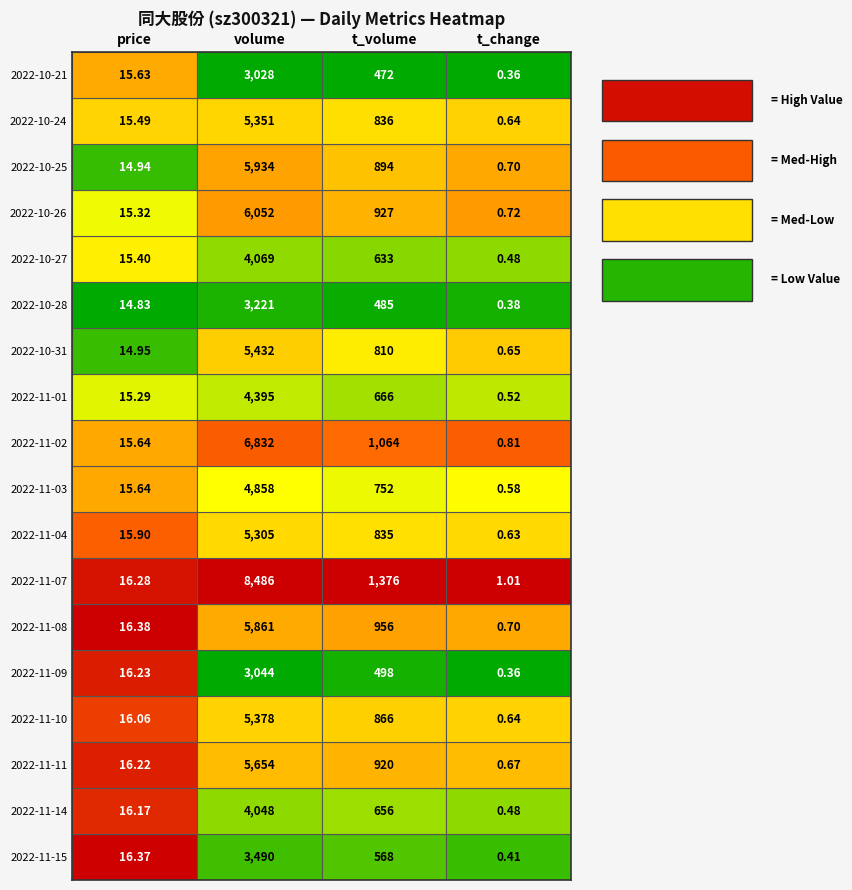

How many data points in 2022-11-09 are less than 498?

2